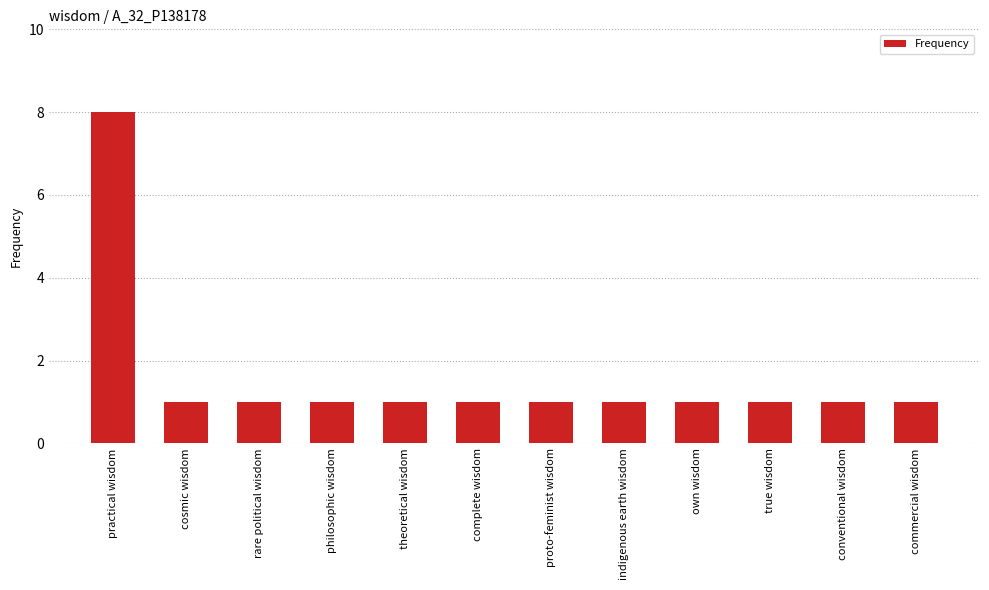

Are the bars grouped side by side (vs. stacked)?

No